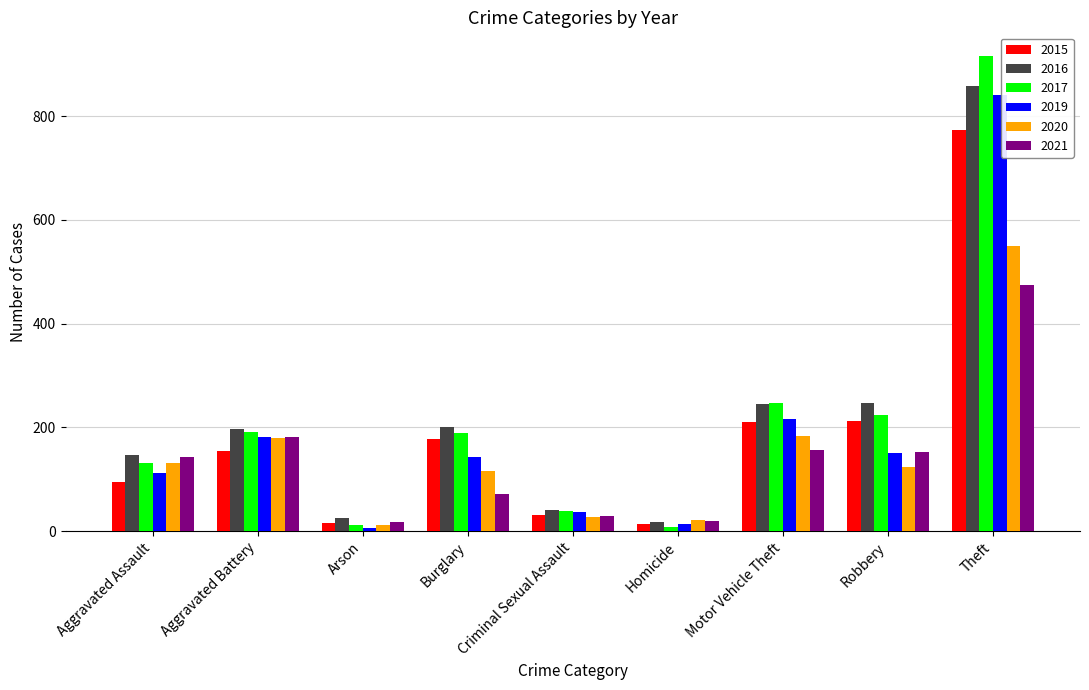

Which category has the highest value in the 2021 series?

Theft